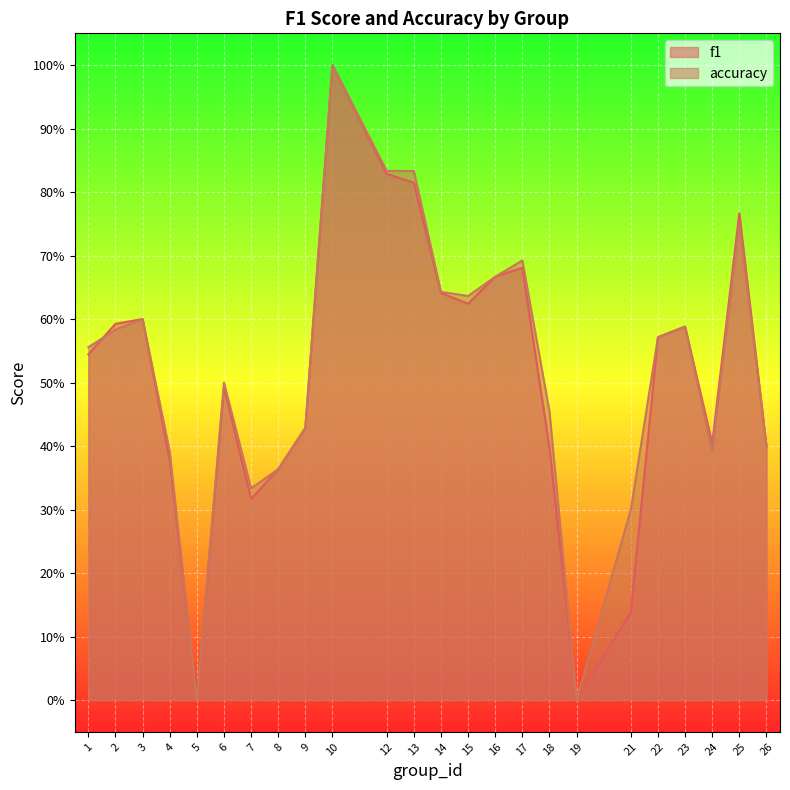

Which has a higher value, 16 or 26?

16